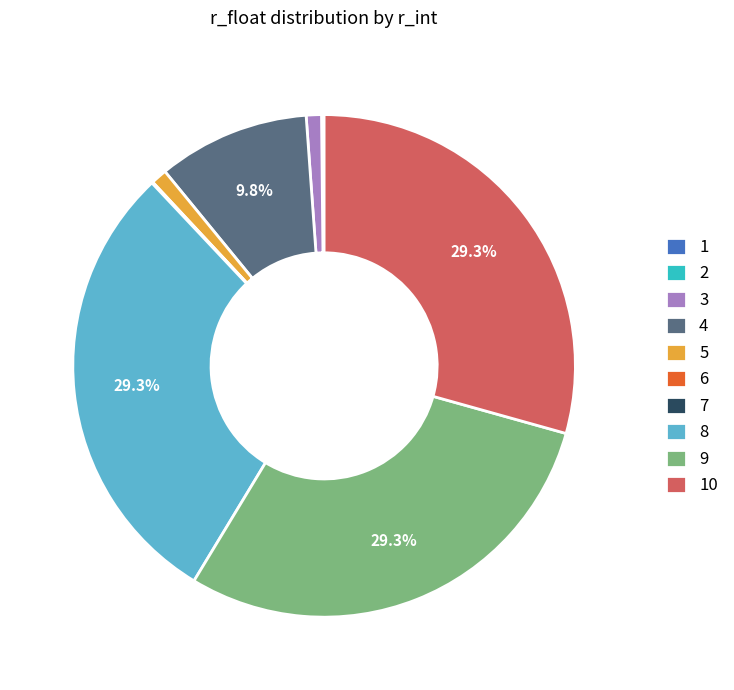

Is there any slice that represents more than half of the pie?

No